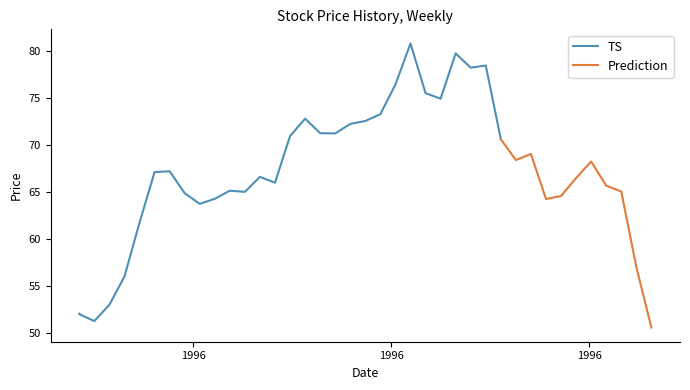

Is it true that Close equals 130.8 at 1996-06-24?

False